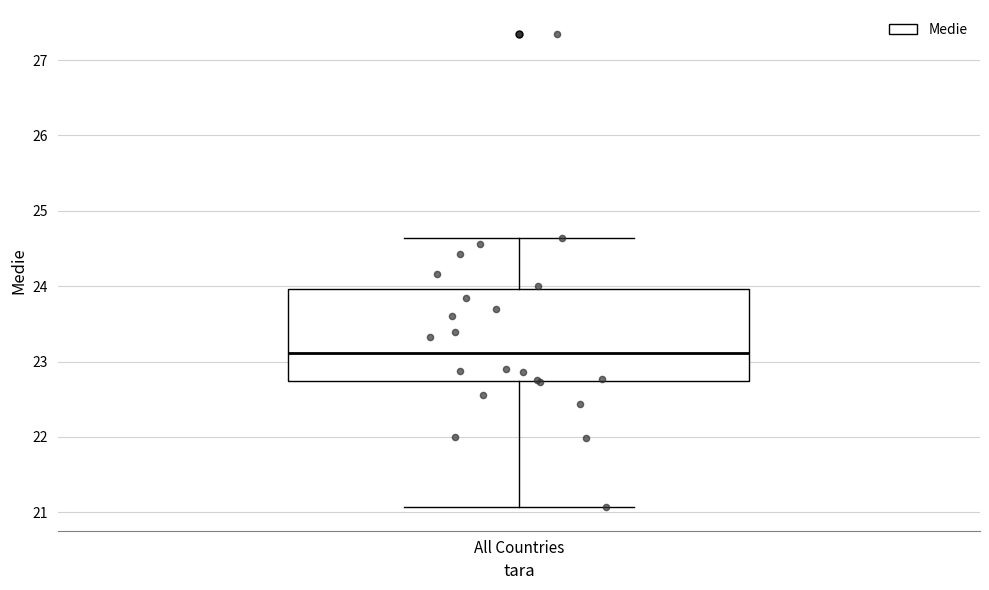

Read this box plot against the y-axis: the position of the median line, the range covered by the box, and the ends of both whiskers. The values are not printed on the chart, so give them approximately, as read against the axis.

median 23.1, box 22.7 to 24.0, whiskers 21.1 to 24.6